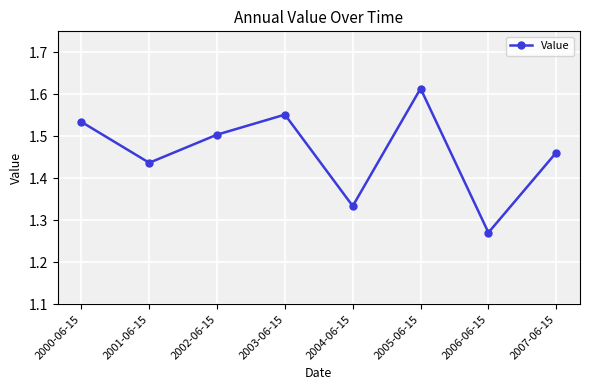

How many lines are shown in the chart?

1